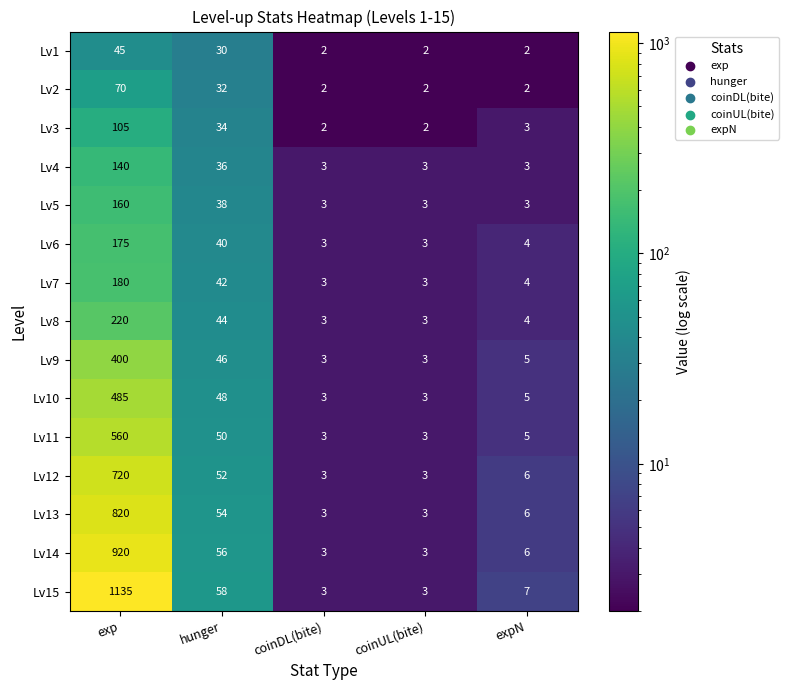

What is the average value of the Lv5 series?

41